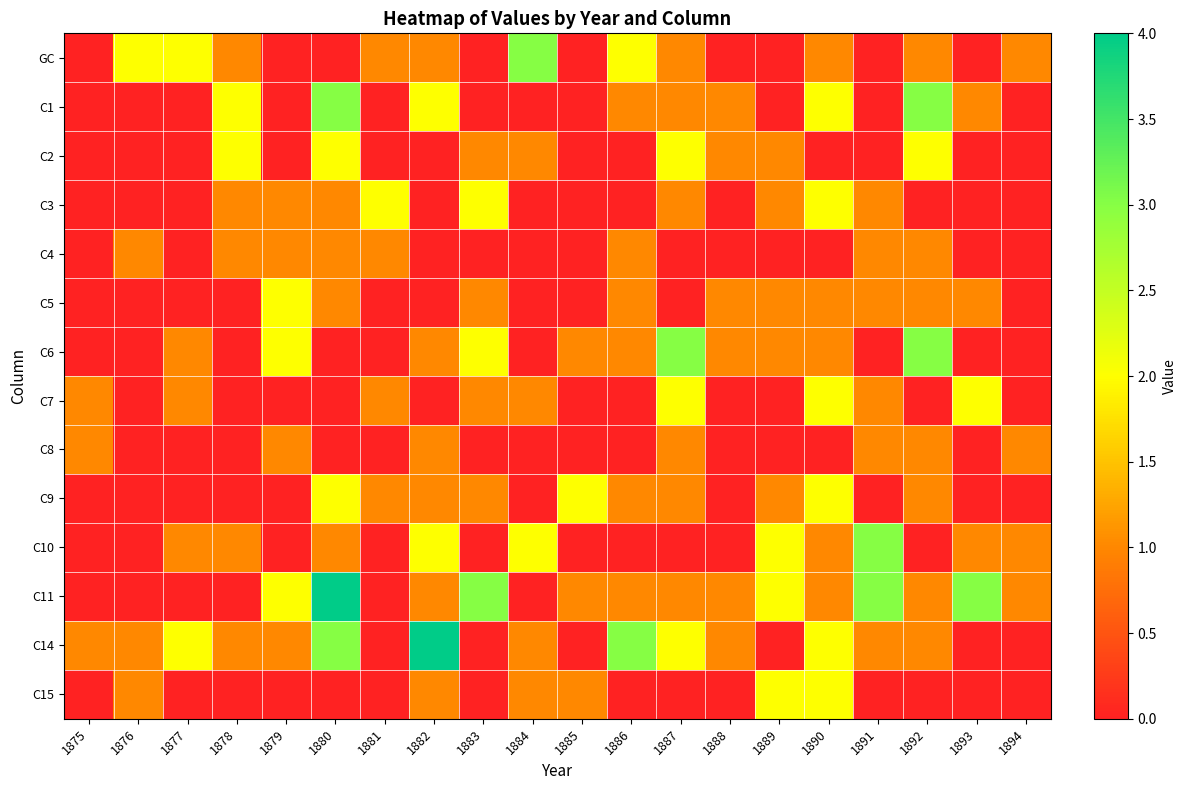

Reading left to right, list all the values displayed in this chart.

GC: 1875=0	1876=2	1877=2	1878=1	1879=0	1880=0	1881=1	1882=1	1883=0	1884=3	1885=0	1886=2	1887=1	1888=0	1889=0	1890=1	1891=0	1892=1	1893=0	1894=1
C1: 1875=0	1876=0	1877=0	1878=2	1879=0	1880=3	1881=0	1882=2	1883=0	1884=0	1885=0	1886=1	1887=1	1888=1	1889=0	1890=2	1891=0	1892=3	1893=1	1894=0
C2: 1875=0	1876=0	1877=0	1878=2	1879=0	1880=2	1881=0	1882=0	1883=1	1884=1	1885=0	1886=0	1887=2	1888=1	1889=1	1890=0	1891=0	1892=2	1893=0	1894=0
C3: 1875=0	1876=0	1877=0	1878=1	1879=1	1880=1	1881=2	1882=0	1883=2	1884=0	1885=0	1886=0	1887=1	1888=0	1889=1	1890=2	1891=1	1892=0	1893=0	1894=0
C4: 1875=0	1876=1	1877=0	1878=1	1879=1	1880=1	1881=1	1882=0	1883=0	1884=0	1885=0	1886=1	1887=0	1888=0	1889=0	1890=0	1891=1	1892=1	1893=0	1894=0
C5: 1875=0	1876=0	1877=0	1878=0	1879=2	1880=1	1881=0	1882=0	1883=1	1884=0	1885=0	1886=1	1887=0	1888=1	1889=1	1890=1	1891=1	1892=1	1893=1	1894=0
C6: 1875=0	1876=0	1877=1	1878=0	1879=2	1880=0	1881=0	1882=1	1883=2	1884=0	1885=1	1886=1	1887=3	1888=1	1889=1	1890=1	1891=0	1892=3	1893=0	1894=0
C7: 1875=1	1876=0	1877=1	1878=0	1879=0	1880=0	1881=1	1882=0	1883=1	1884=1	1885=0	1886=0	1887=2	1888=0	1889=0	1890=2	1891=1	1892=0	1893=2	1894=0
C8: 1875=1	1876=0	1877=0	1878=0	1879=1	1880=0	1881=0	1882=1	1883=0	1884=0	1885=0	1886=0	1887=1	1888=0	1889=0	1890=0	1891=1	1892=1	1893=0	1894=1
C9: 1875=0	1876=0	1877=0	1878=0	1879=0	1880=2	1881=1	1882=1	1883=1	1884=0	1885=2	1886=1	1887=1	1888=0	1889=1	1890=2	1891=0	1892=1	1893=0	1894=0
C10: 1875=0	1876=0	1877=1	1878=1	1879=0	1880=1	1881=0	1882=2	1883=0	1884=2	1885=0	1886=0	1887=0	1888=0	1889=2	1890=1	1891=3	1892=0	1893=1	1894=1
C11: 1875=0	1876=0	1877=0	1878=0	1879=2	1880=4	1881=0	1882=1	1883=3	1884=0	1885=1	1886=1	1887=1	1888=1	1889=2	1890=1	1891=3	1892=1	1893=3	1894=1
C14: 1875=1	1876=1	1877=2	1878=1	1879=1	1880=3	1881=0	1882=4	1883=0	1884=1	1885=0	1886=3	1887=2	1888=1	1889=0	1890=2	1891=1	1892=1	1893=0	1894=0
C15: 1875=0	1876=1	1877=0	1878=0	1879=0	1880=0	1881=0	1882=1	1883=0	1884=1	1885=1	1886=0	1887=0	1888=0	1889=2	1890=2	1891=0	1892=0	1893=0	1894=0